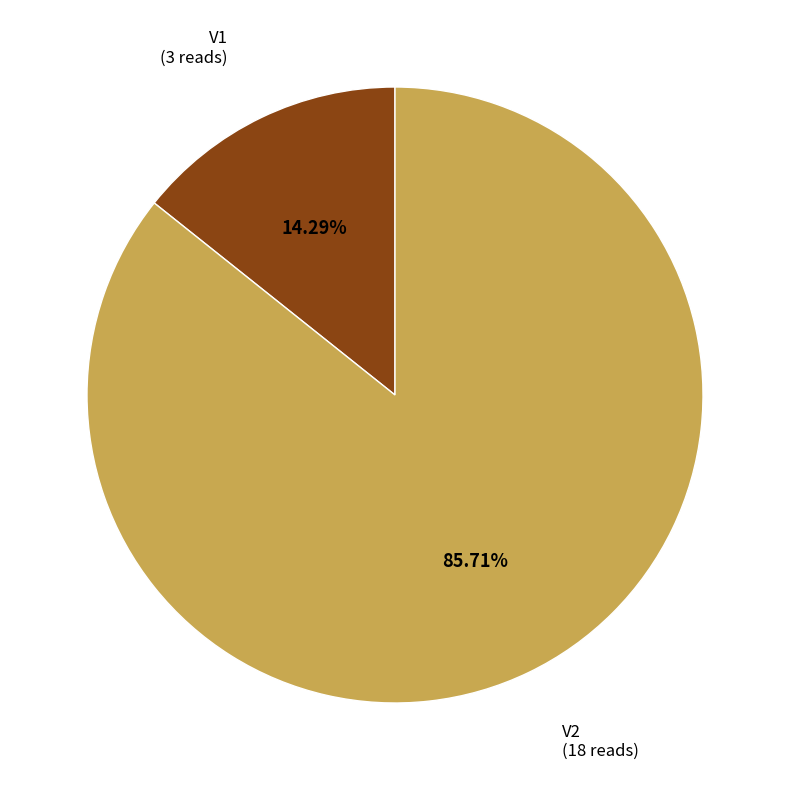

What percentage is the V2 slice, to the nearest percent?

86%